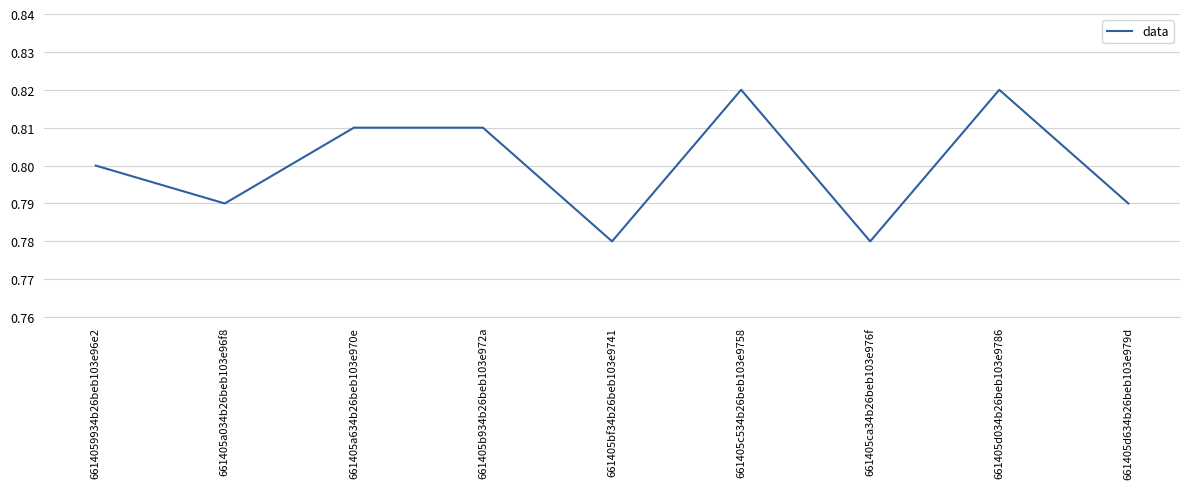

Between 661405ca34b26beb103e976f and 6614059934b26beb103e96e2, which is larger?

6614059934b26beb103e96e2